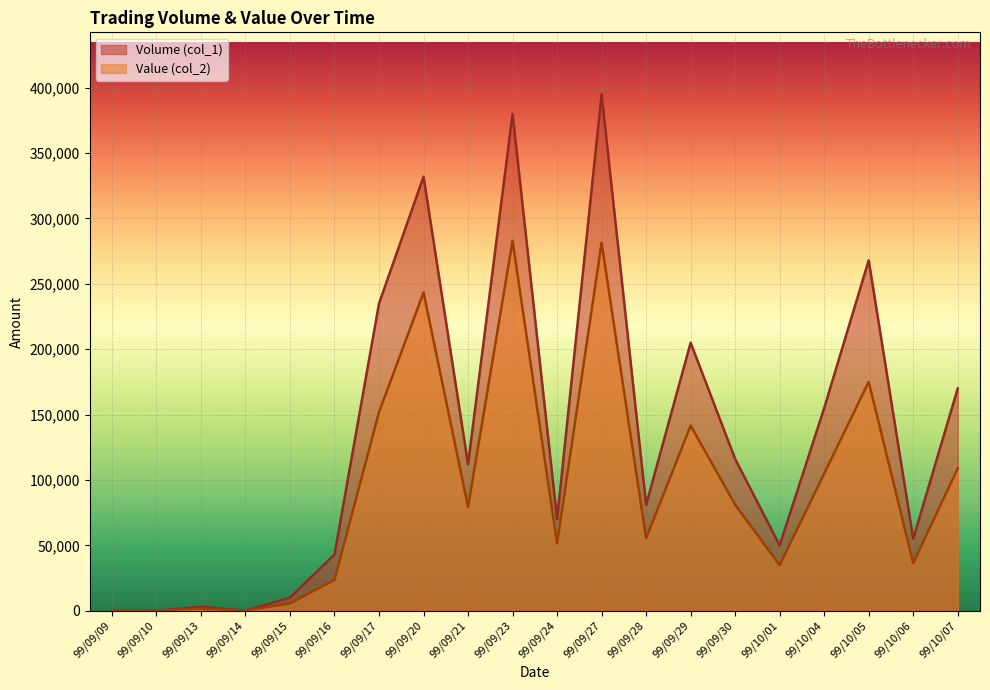

How many lines are shown in the chart?

2